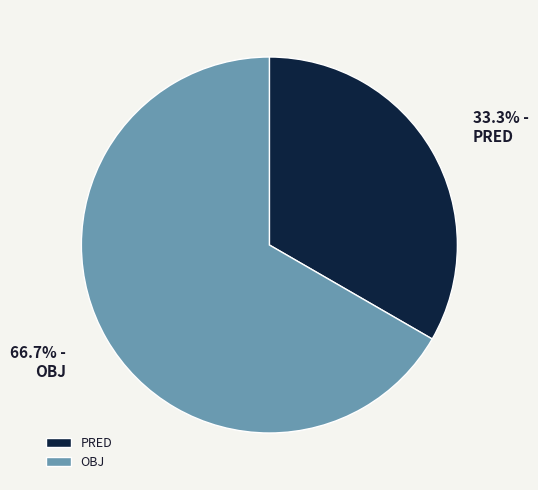

Combined, do PRED and OBJ account for over 50%?

Yes